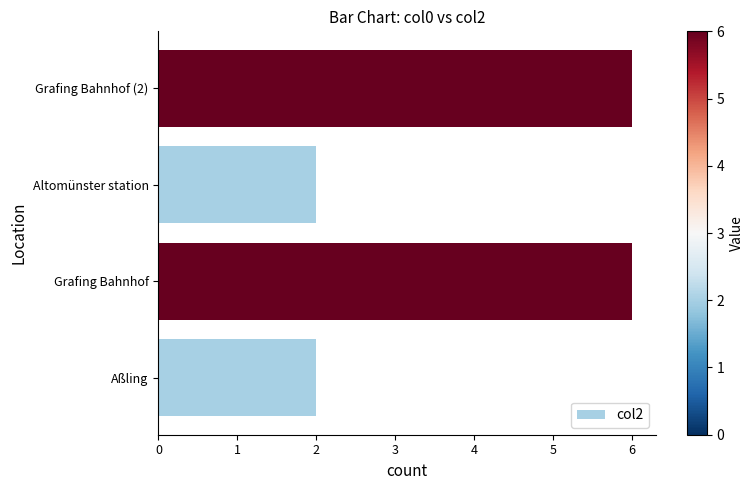

What is the minimum value shown in the chart?

2